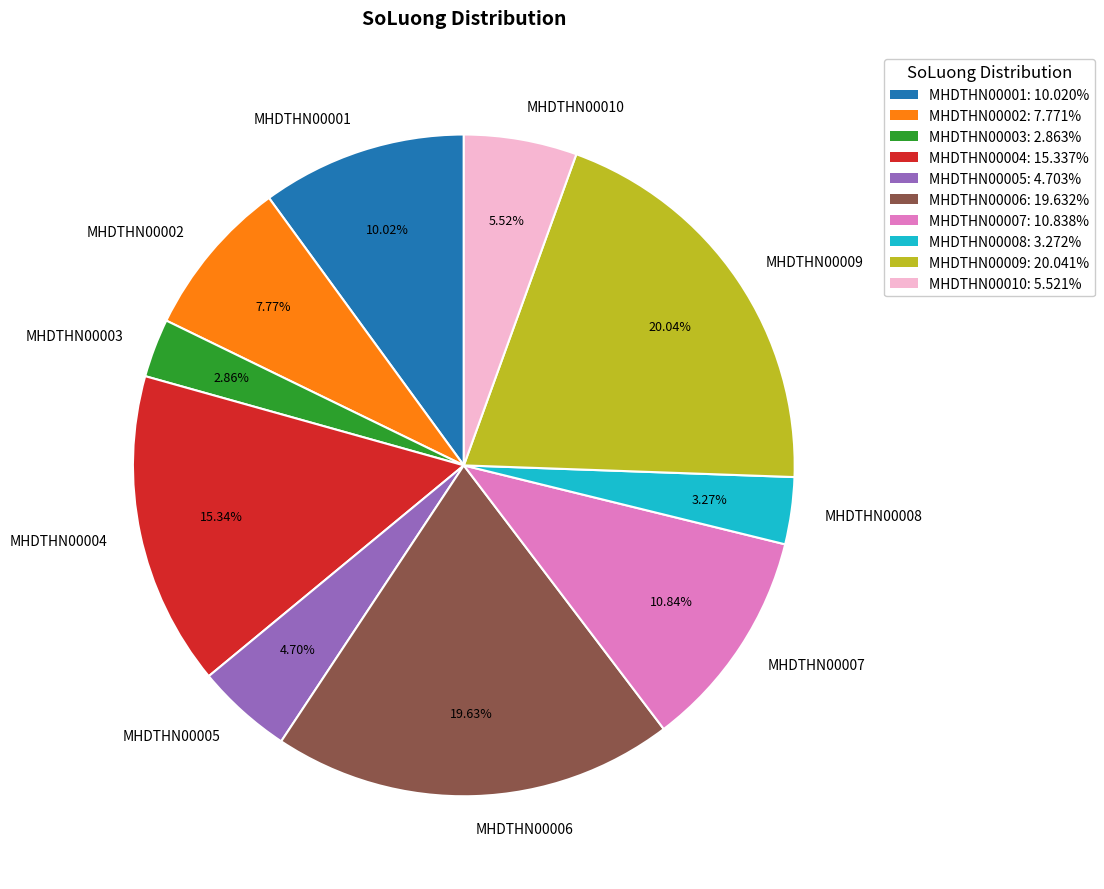

Is there a majority slice in this chart?

No